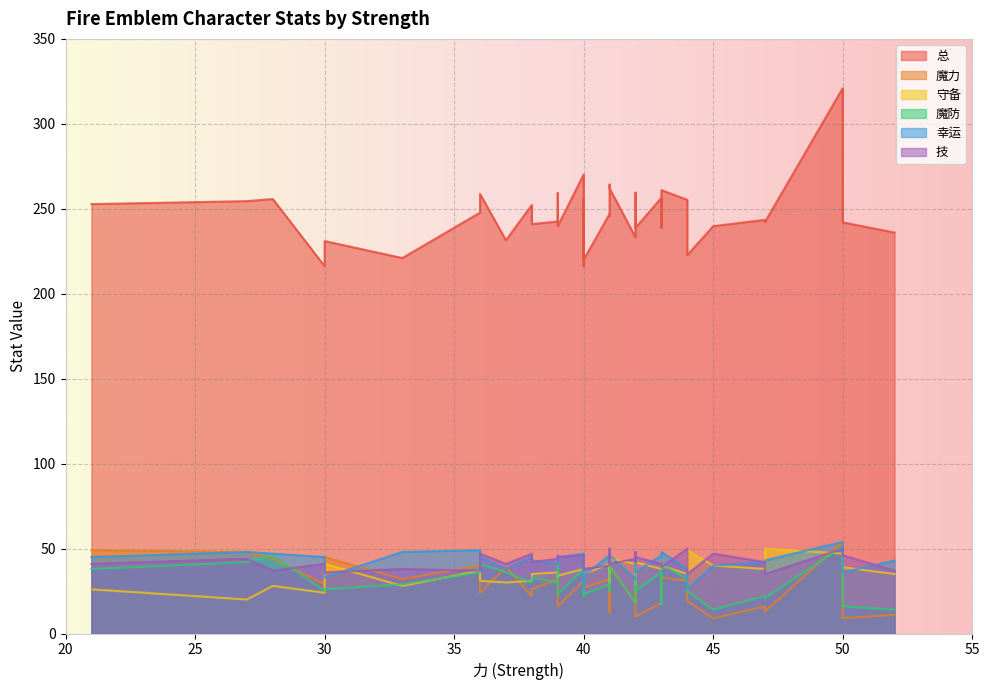

List the labels in order of 总 value, largest first.

1, 26, 33, 18, 11, 17, 27, 9, 36, 0, 2, 28, 34, 14, 8, 12, 29, 13, 15, 5, 32, 30, 7, 37, 31, 4, 6, 24, 3, 19, 16, 20, 21, 10, 22, 35, 23, 25